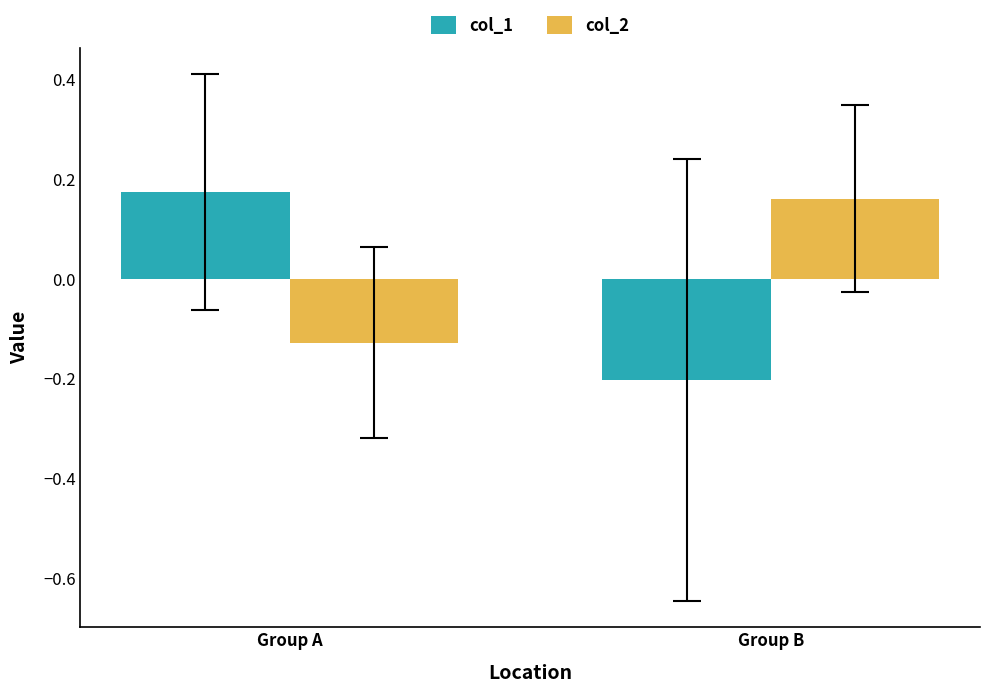

At which label does col_1 reach its peak?

Group A